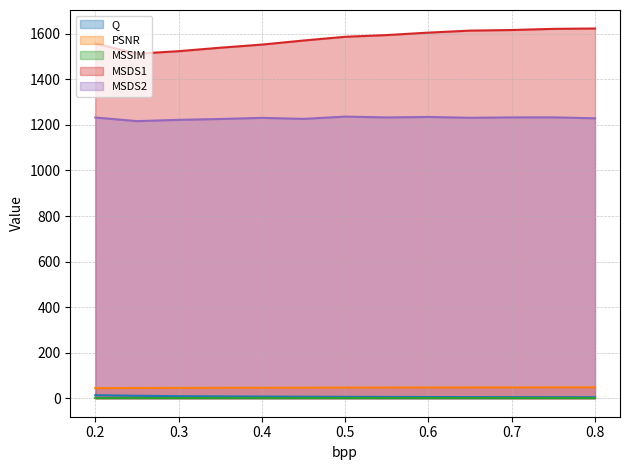

True or false: PSNR and MSDS2 cross at least once.

False